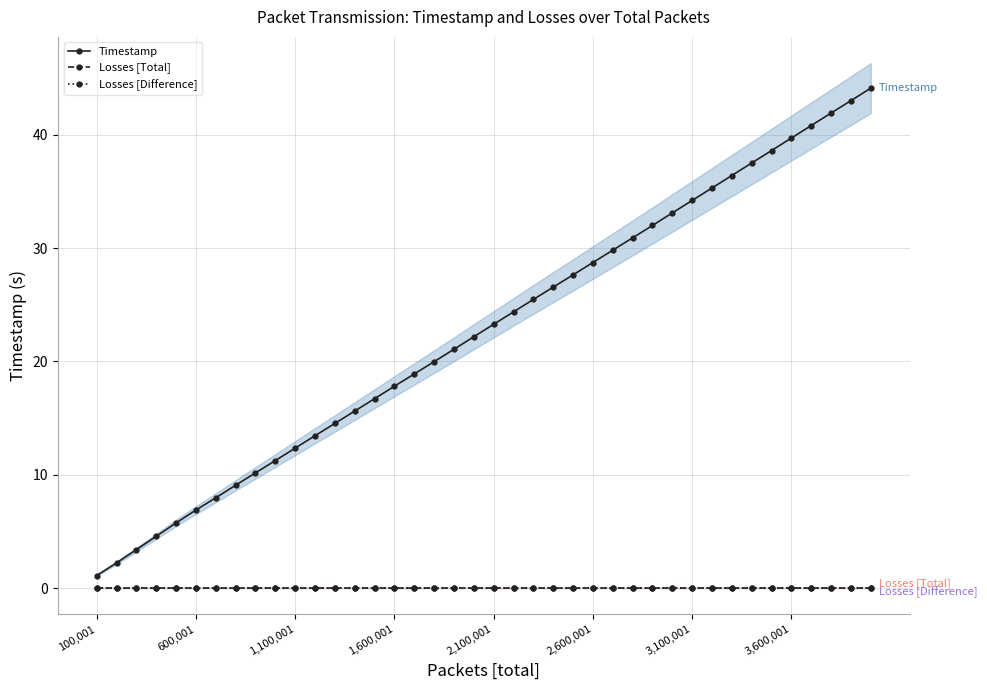

Does the chart display data point markers on the line(s)?

Yes